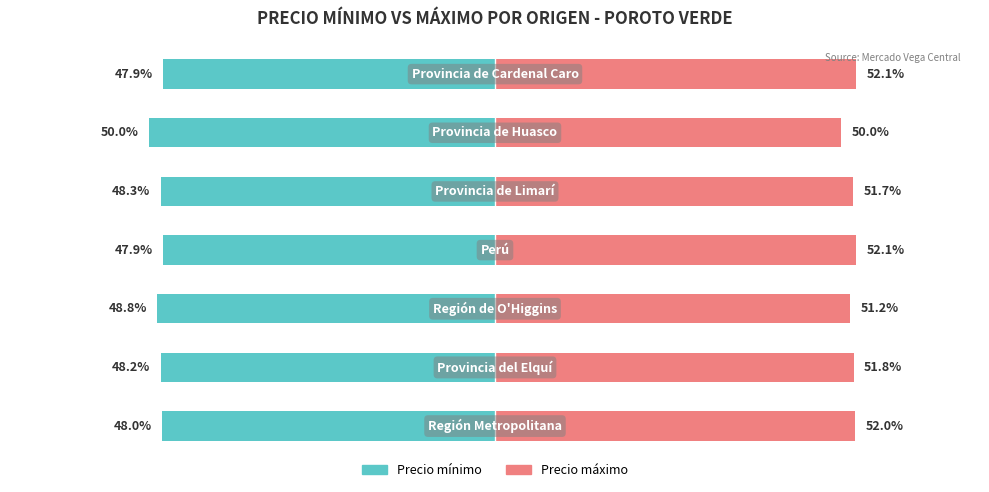

At 2, list the series in order from smallest to largest.

Precio mínimo, Precio máximo